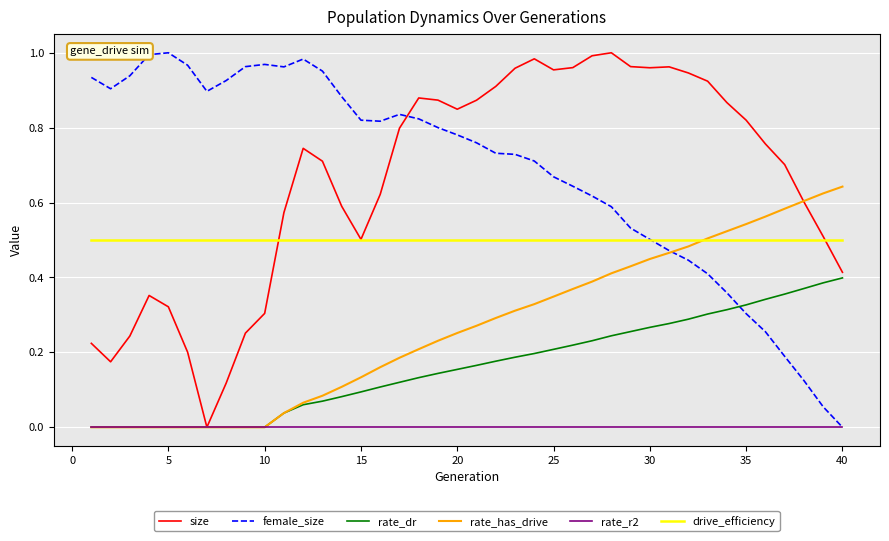

How many intersections are there between female_size and rate_has_drive?

1